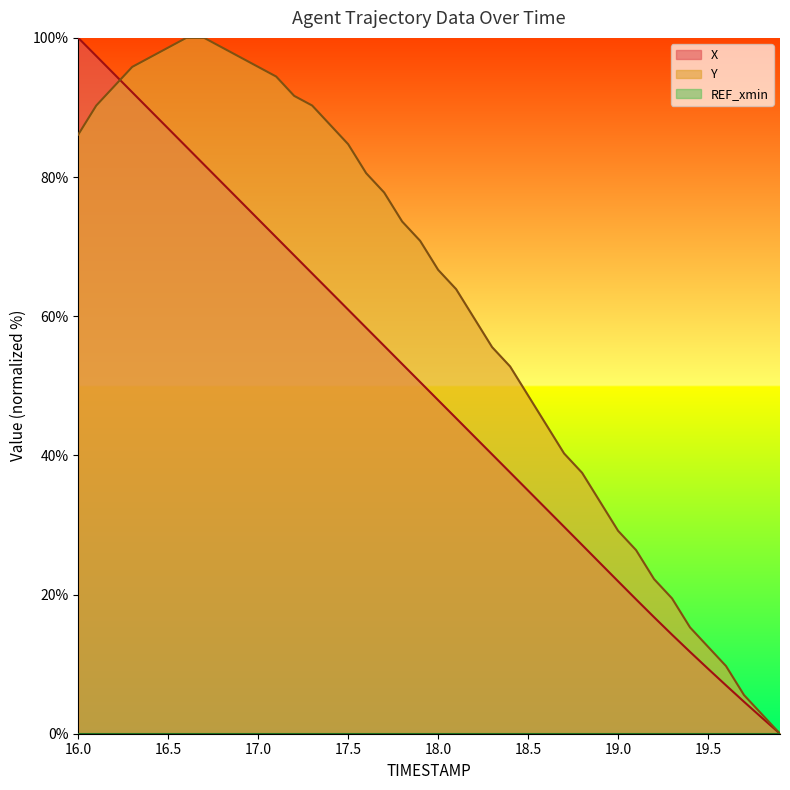

What is the greatest value displayed?

100.0